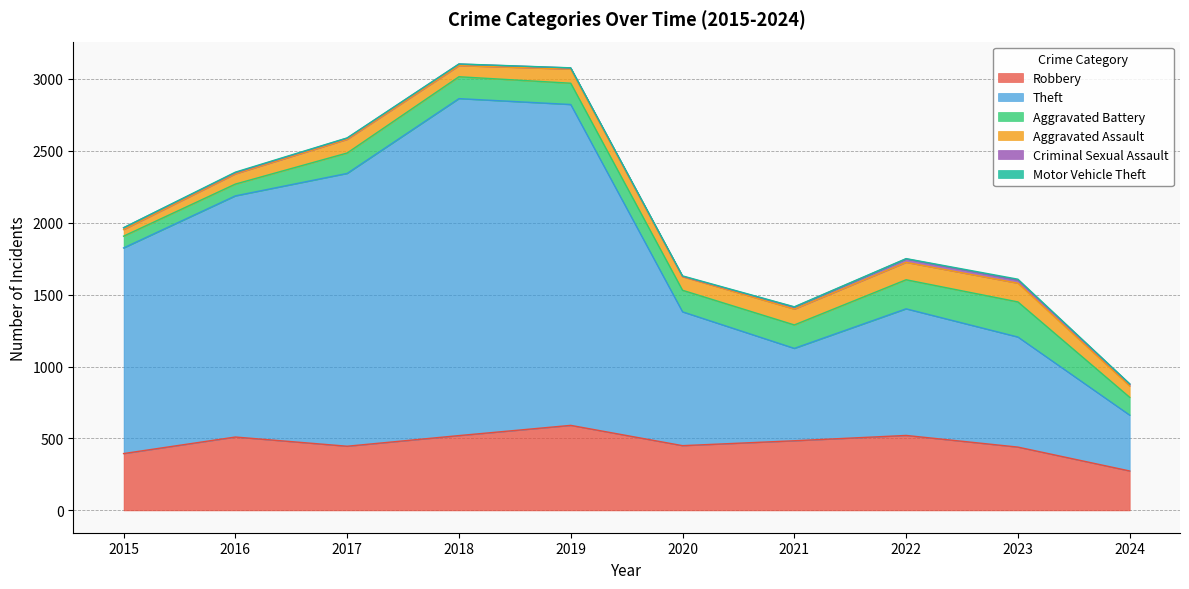

What is the difference between the Theft values at 2015 and 2023?

664